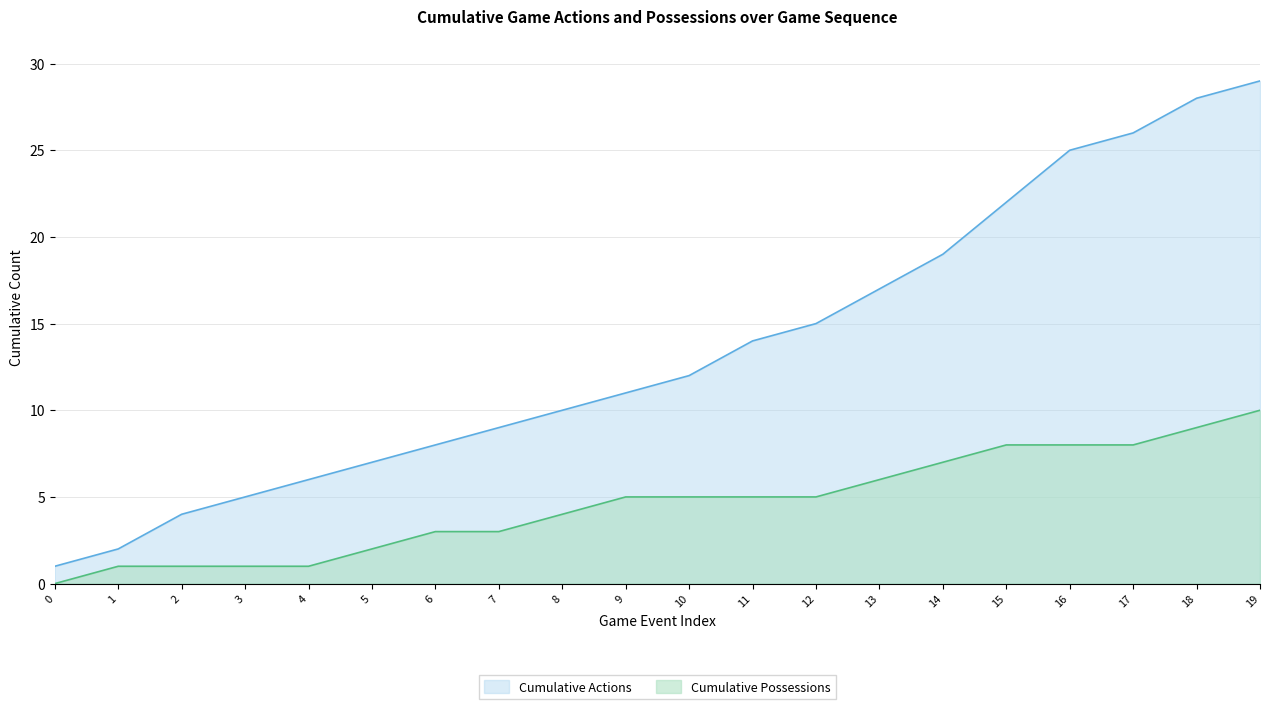

Is it true that Cumulative Possessions equals 1 at 3?

True